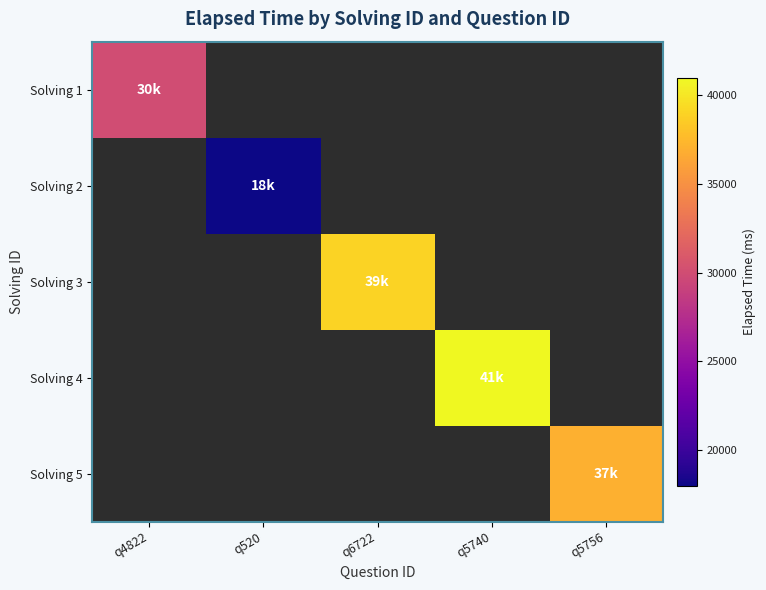

Which has a higher value, q4822 or q5756?

q4822